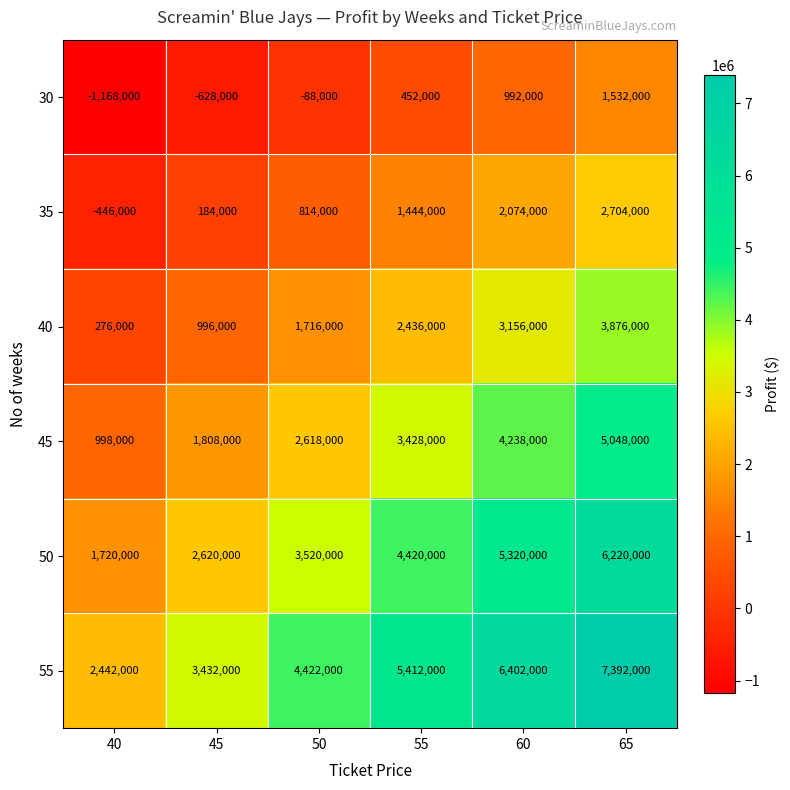

Count the 45 values in the range 1808000 to 4238000.

4